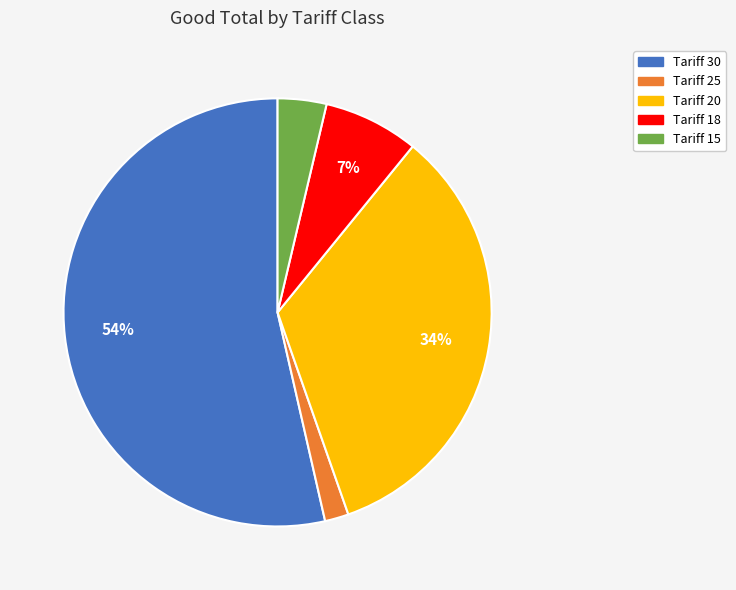

To the nearest percent, what is the difference between the Tariff 20 and Tariff 18 slice percentages?

27%